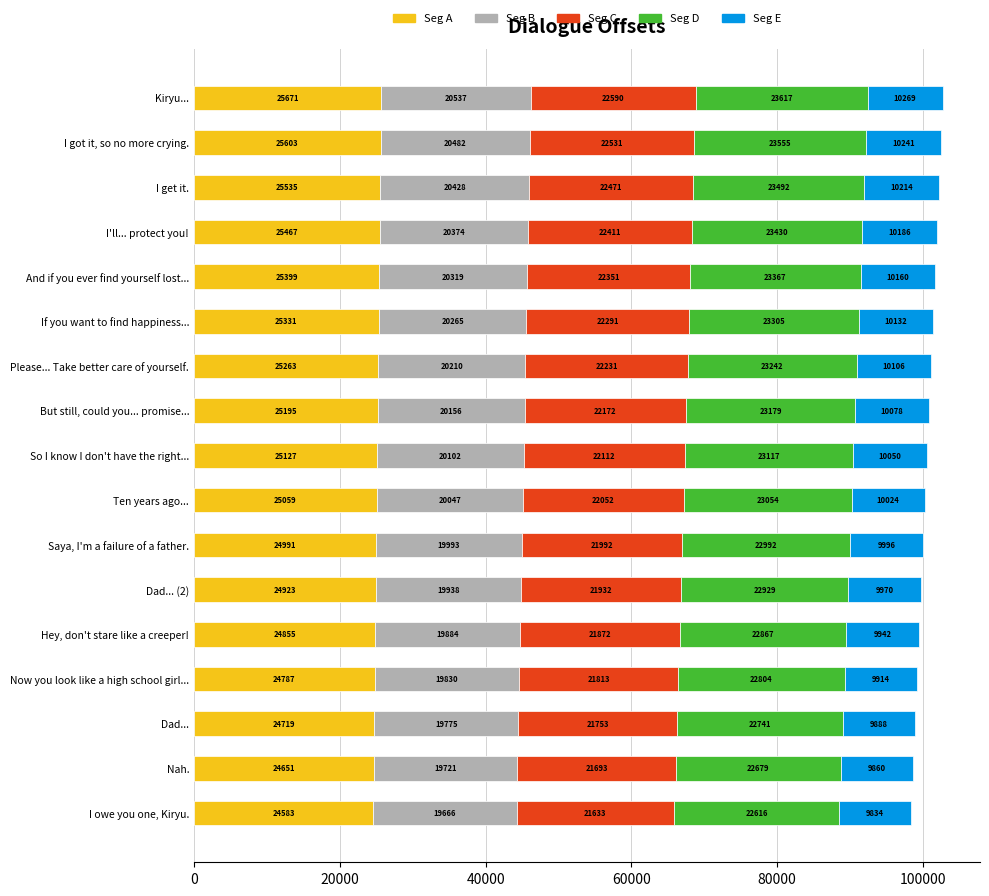

Read the Seg A value at I get it..

25535